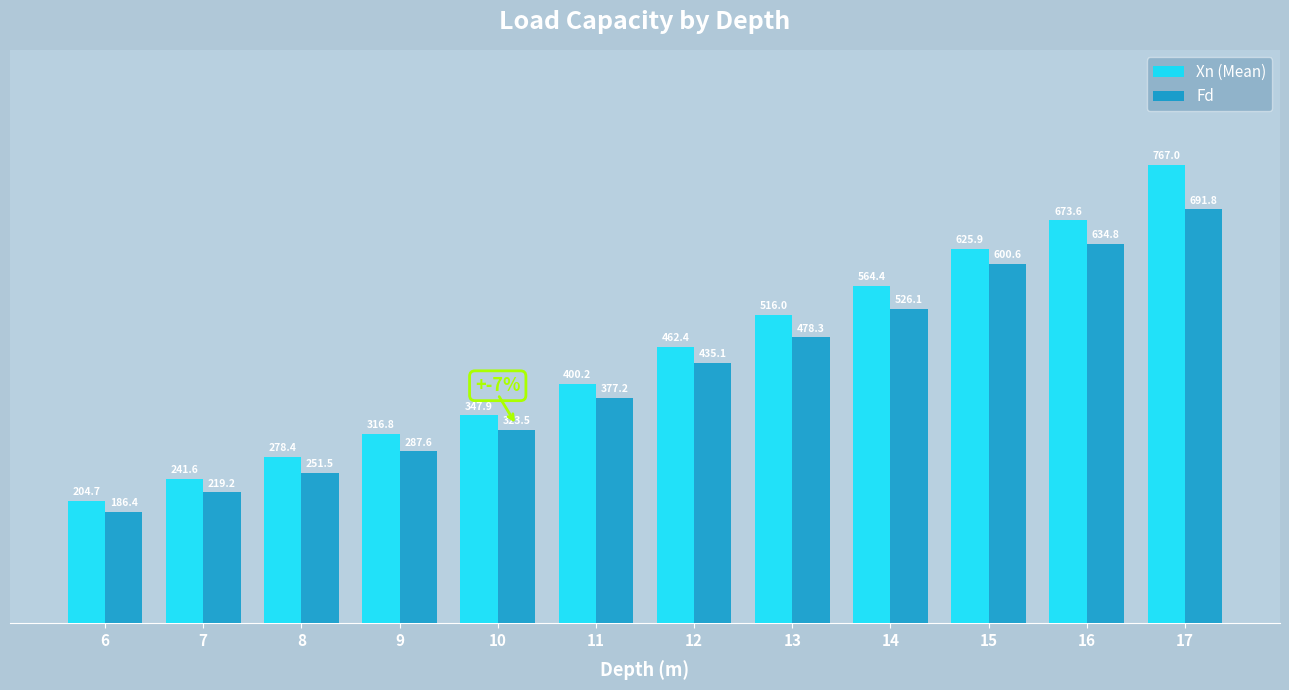

At how many categories does at least one series exceed 727?

1